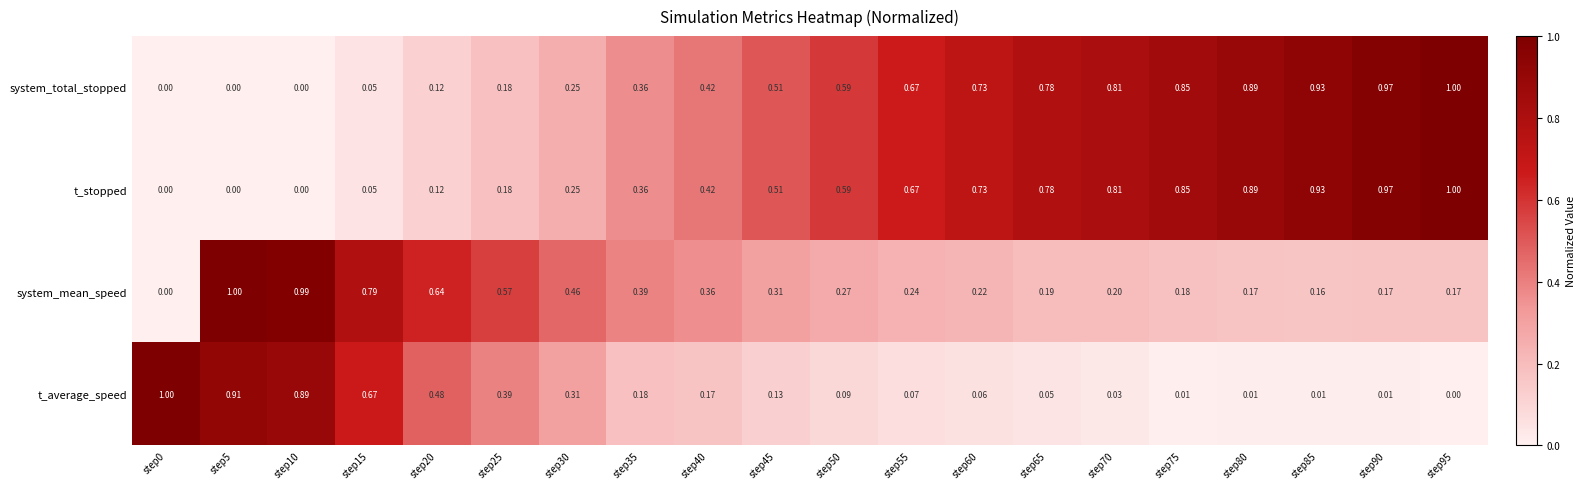

What is the greatest value displayed?

1.0